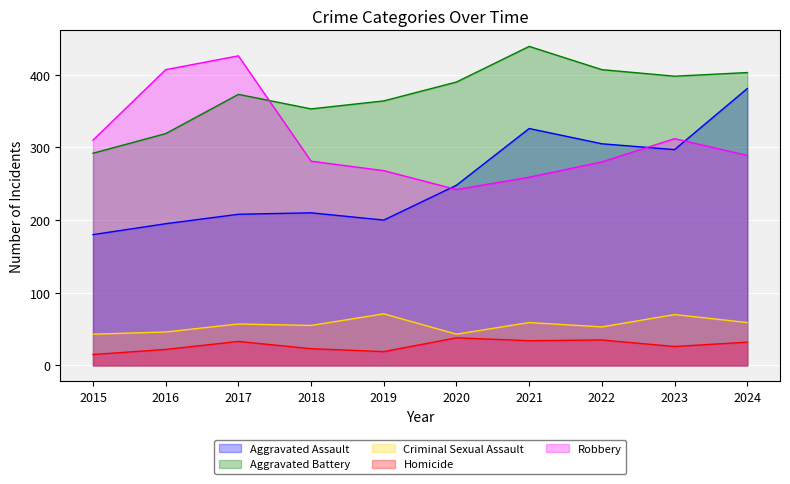

How many lines are shown in the chart?

5